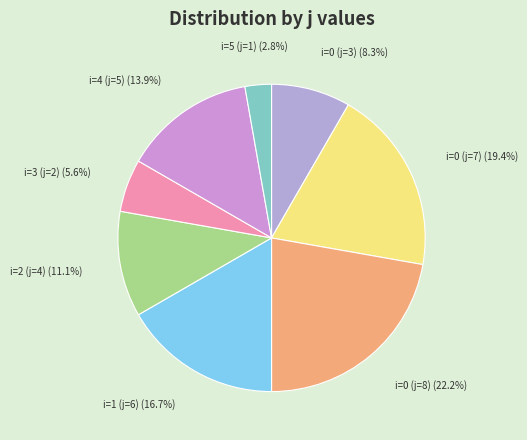

To the nearest percent, what percentage of the pie is i=1 (j=6)?

17%